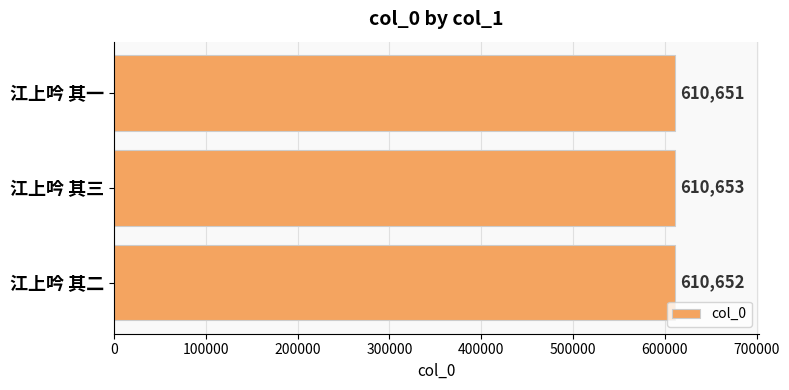

The chart shows a value of 610651 at 江上吟 其一. True or false?

True